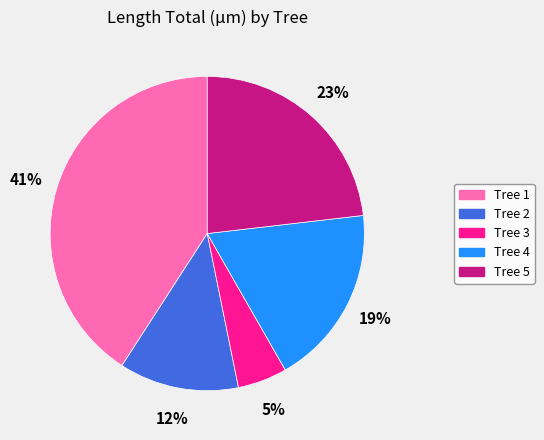

Which category has the smallest portion of the pie?

Tree 3